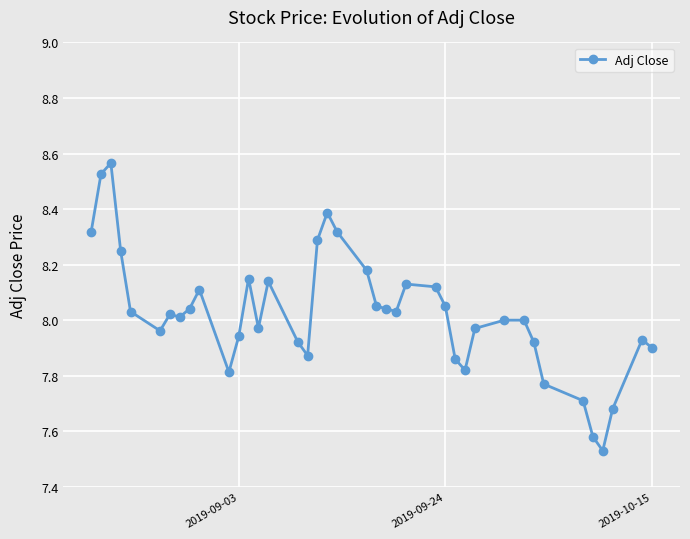

What is the difference between the maximum and minimum values?

1.0